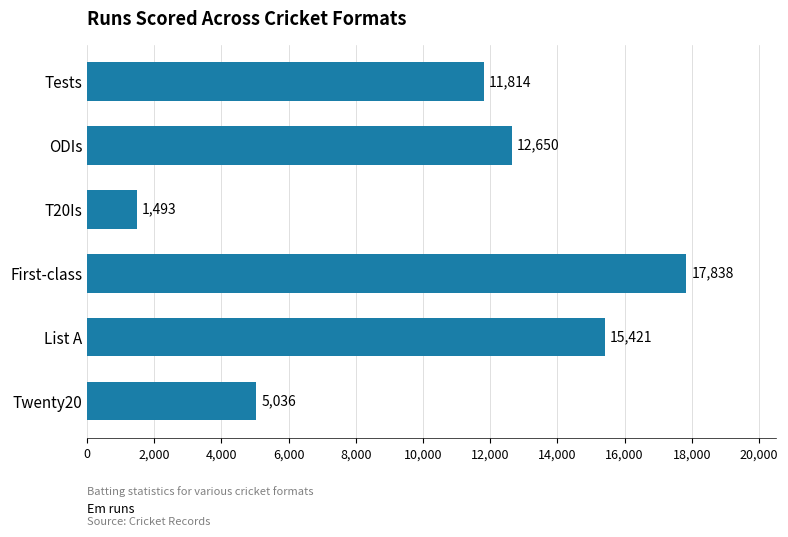

List the labels in order of value, smallest first.

T20Is, Twenty20, Tests, ODIs, List A, First-class